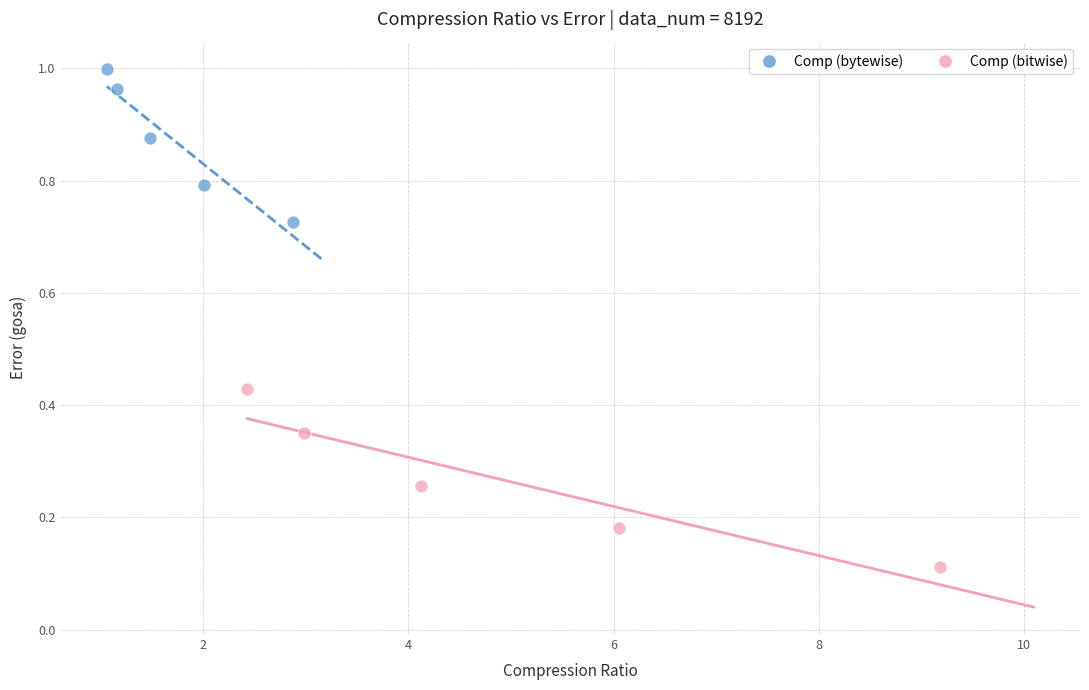

Which series contains the highest Y value?

Comp (bytewise)